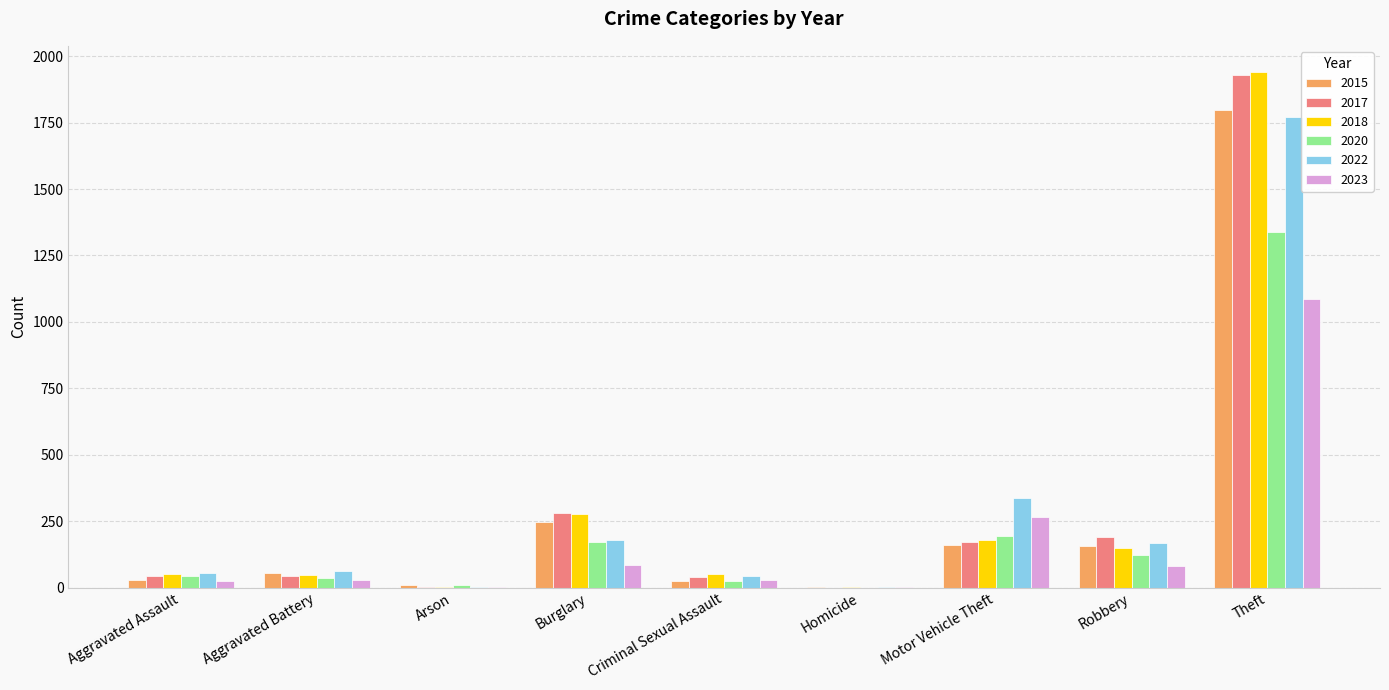

What is the total value across all series at Motor Vehicle Theft?

1314